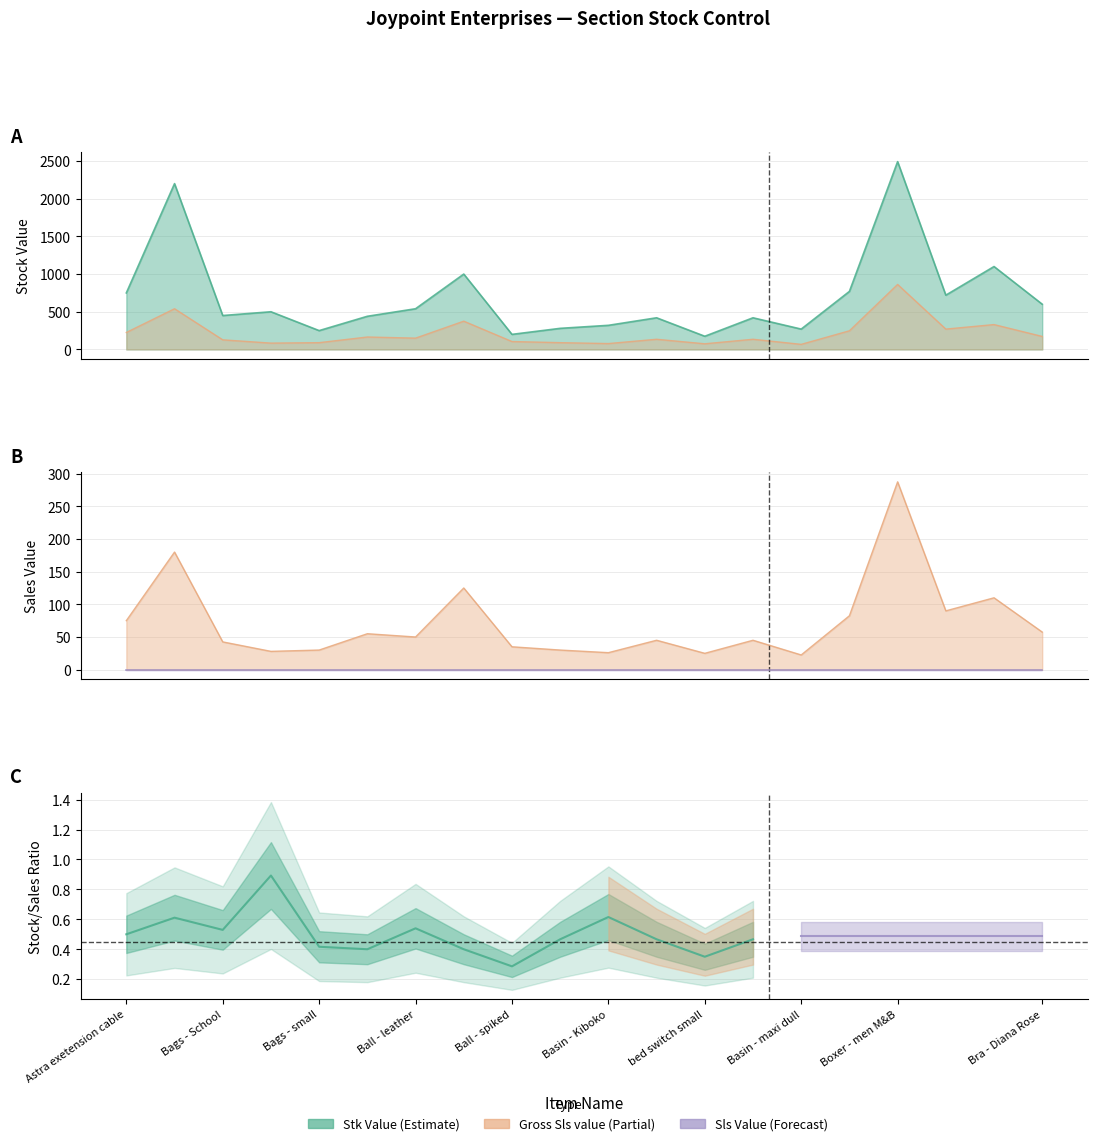

Which has a higher value, Bags - School or Bags - small?

Bags - School